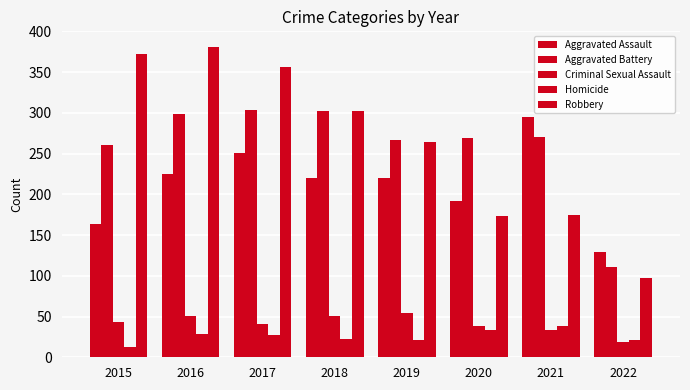

Is the value of Criminal Sexual Assault at 2017 greater than the value of Robbery at 2021?

No